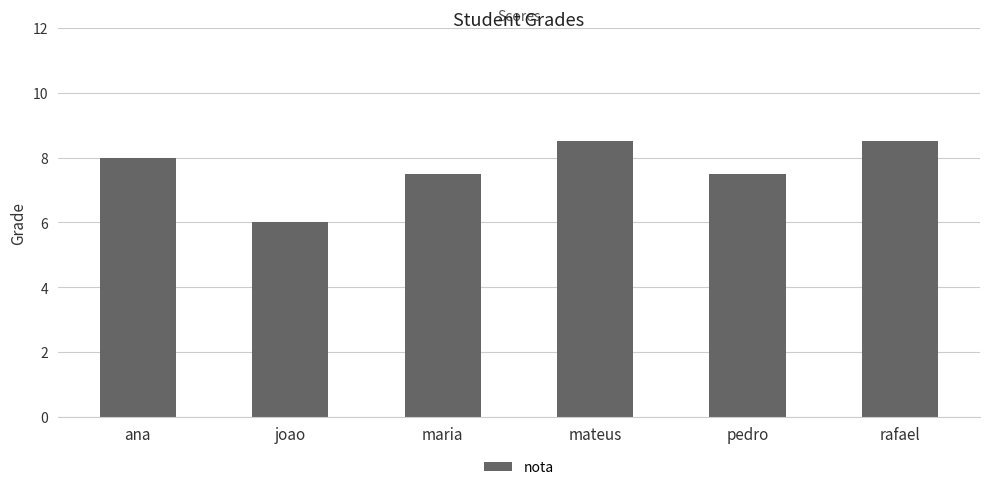

The chart shows a value of 6.0 at joao. True or false?

True